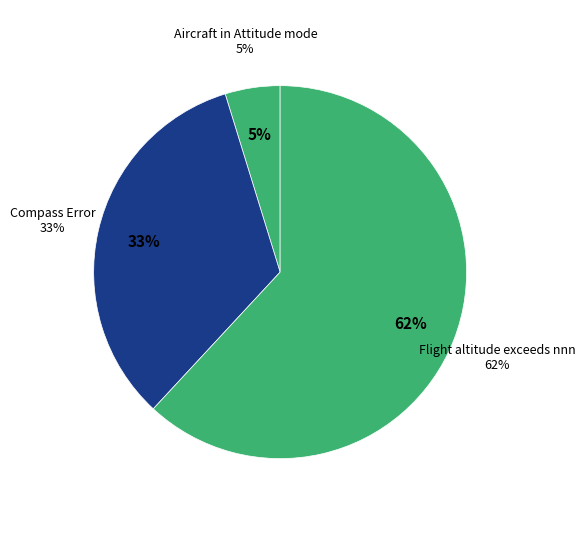

To the nearest percent, what is the average slice percentage?

33%